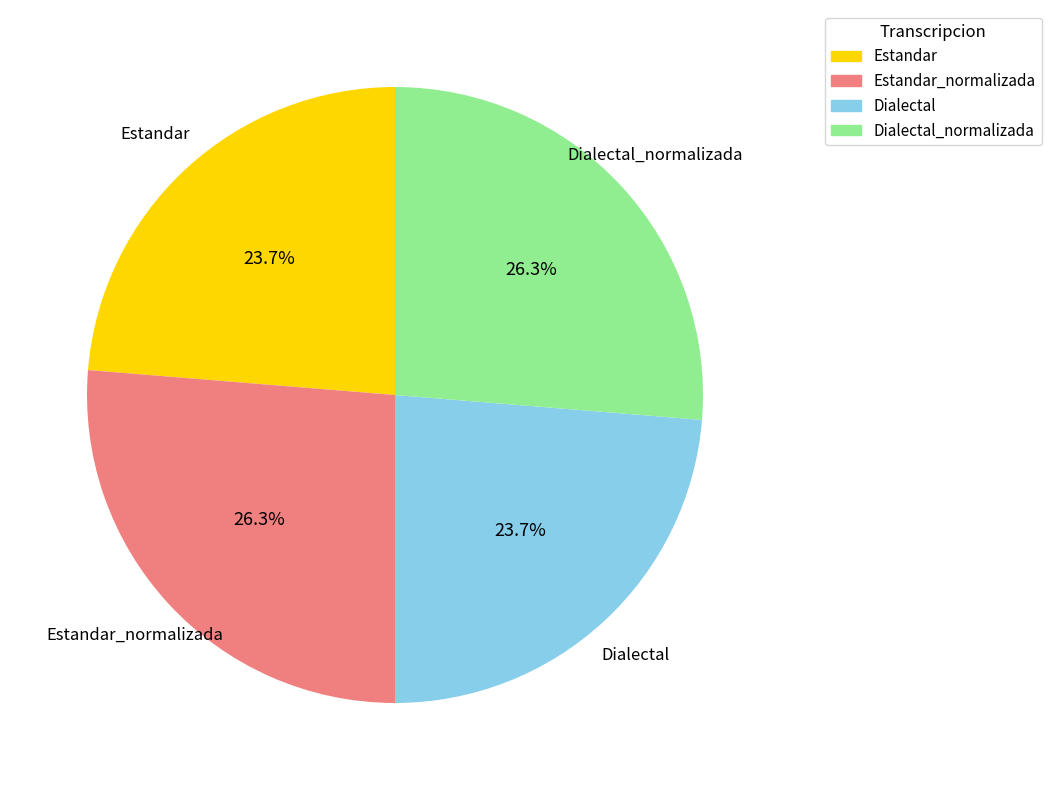

What is the ratio of the value at Dialectal to the value at Estandar_normalizada?

0.9